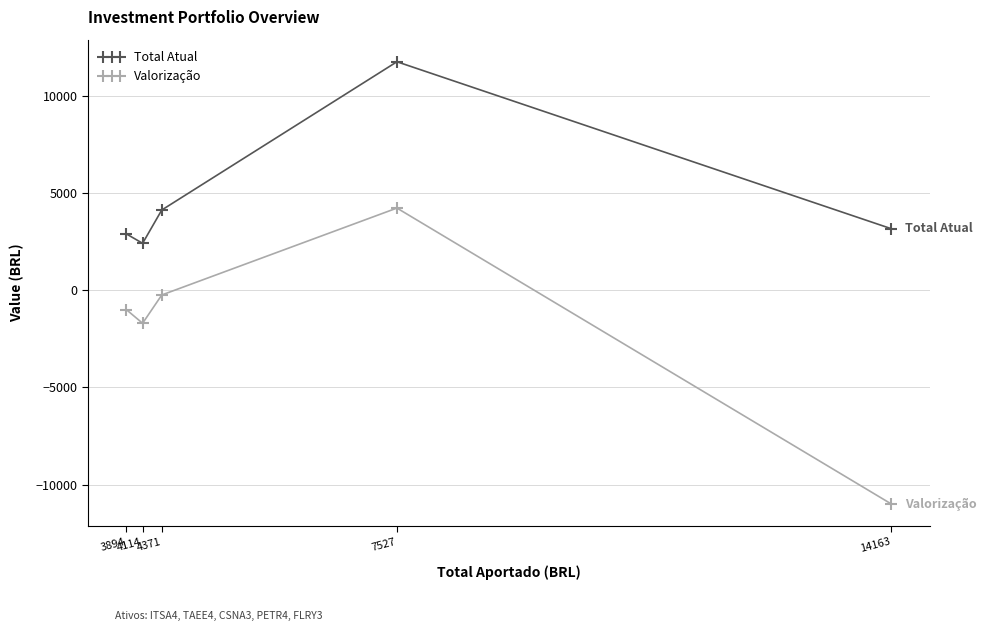

Where is Valorização nearest to the value -3385?

4114